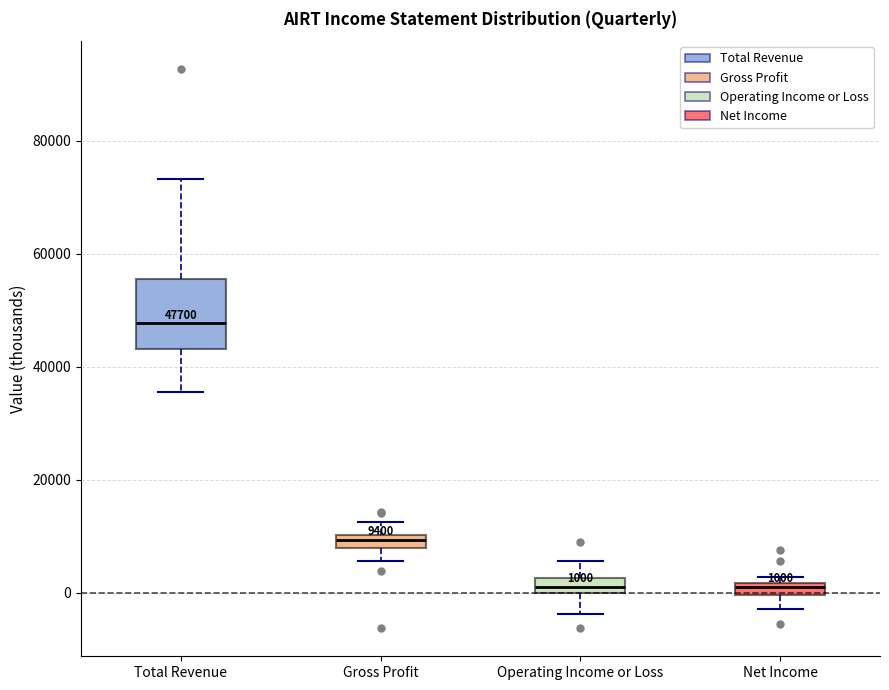

Which box is the tallest, from its lower edge to its upper edge?

Total Revenue